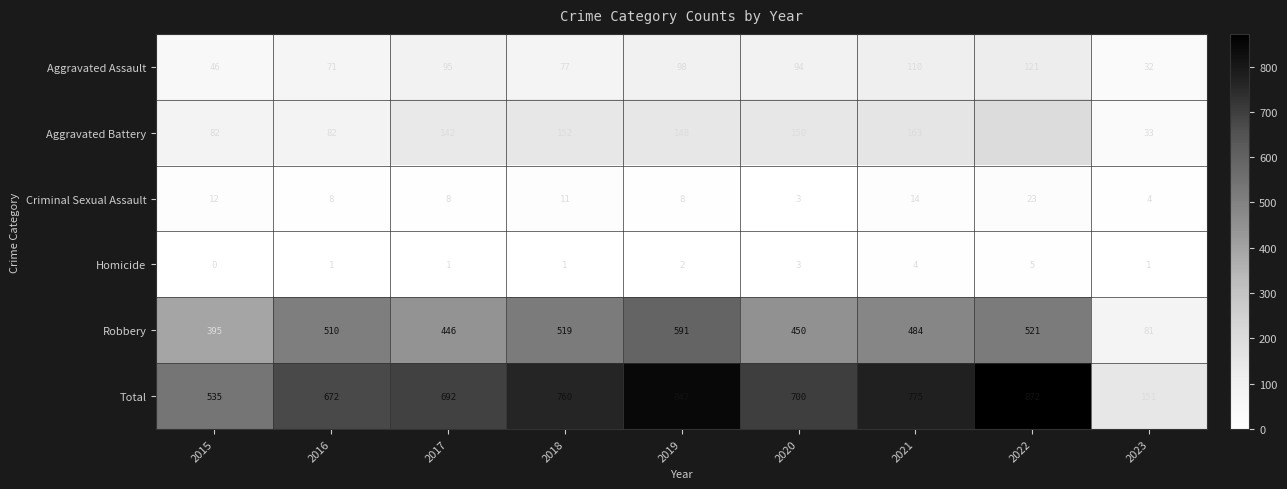

How many distinct data groups are displayed?

6